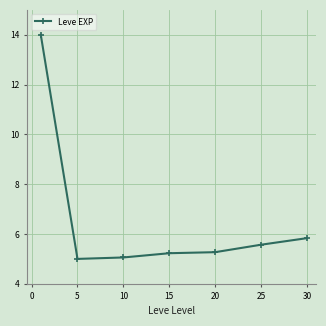

What is the maximum value shown in the chart?

14.0